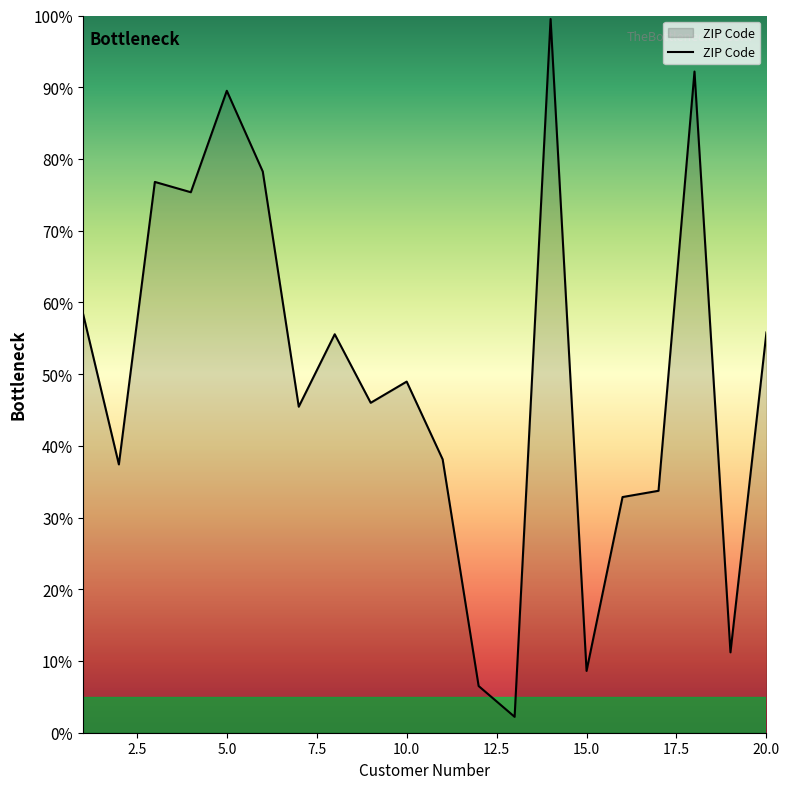

What is the difference between the maximum and minimum values?

97.3